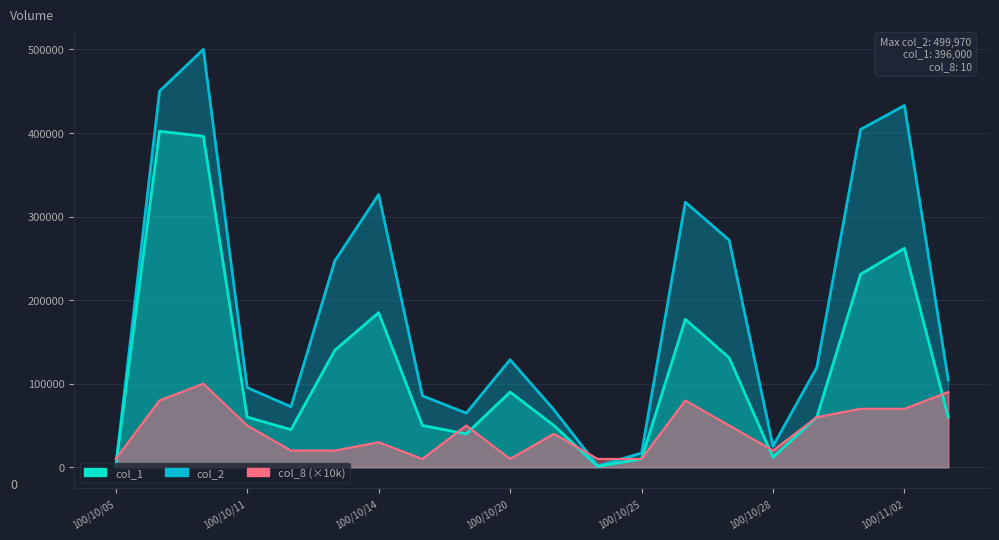

What are all the series names shown in the legend?

col_1, col_2, col_8